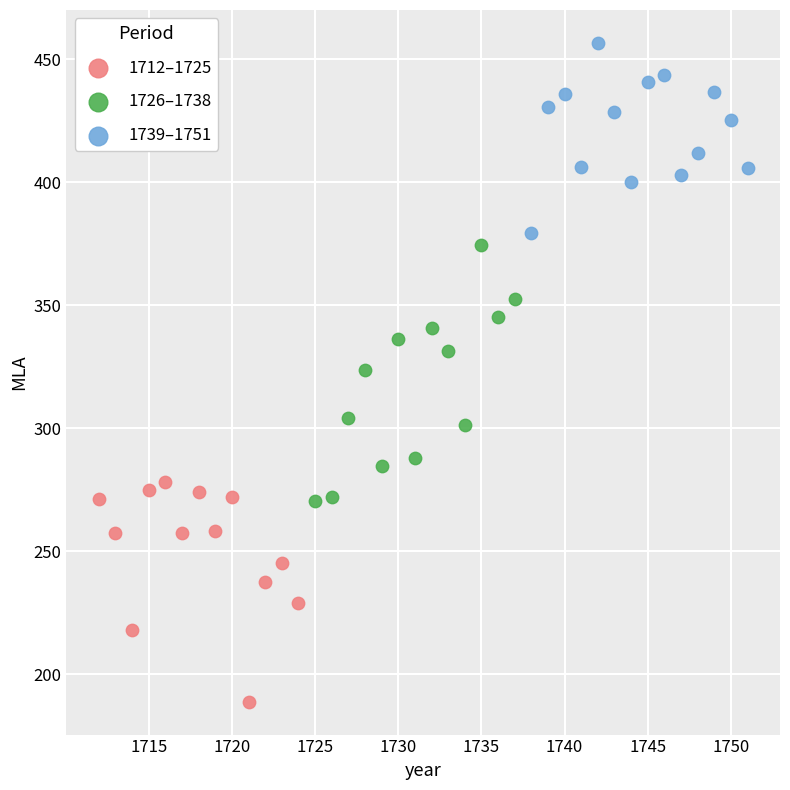

Which series reaches the minimum Y coordinate?

1712–1725